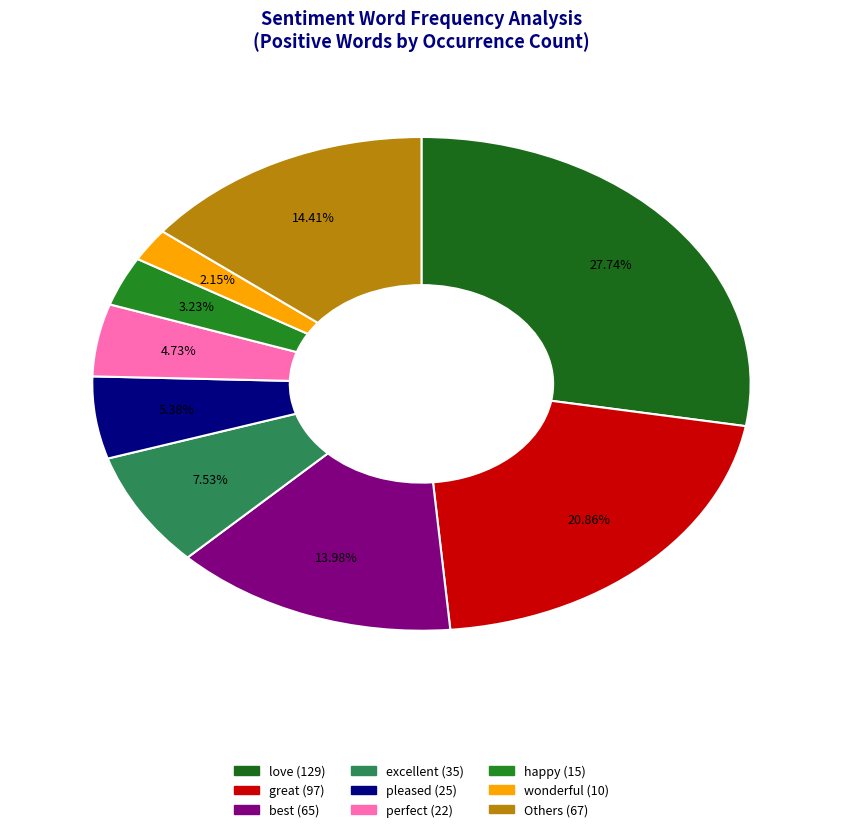

Count the number of slices in the pie.

9